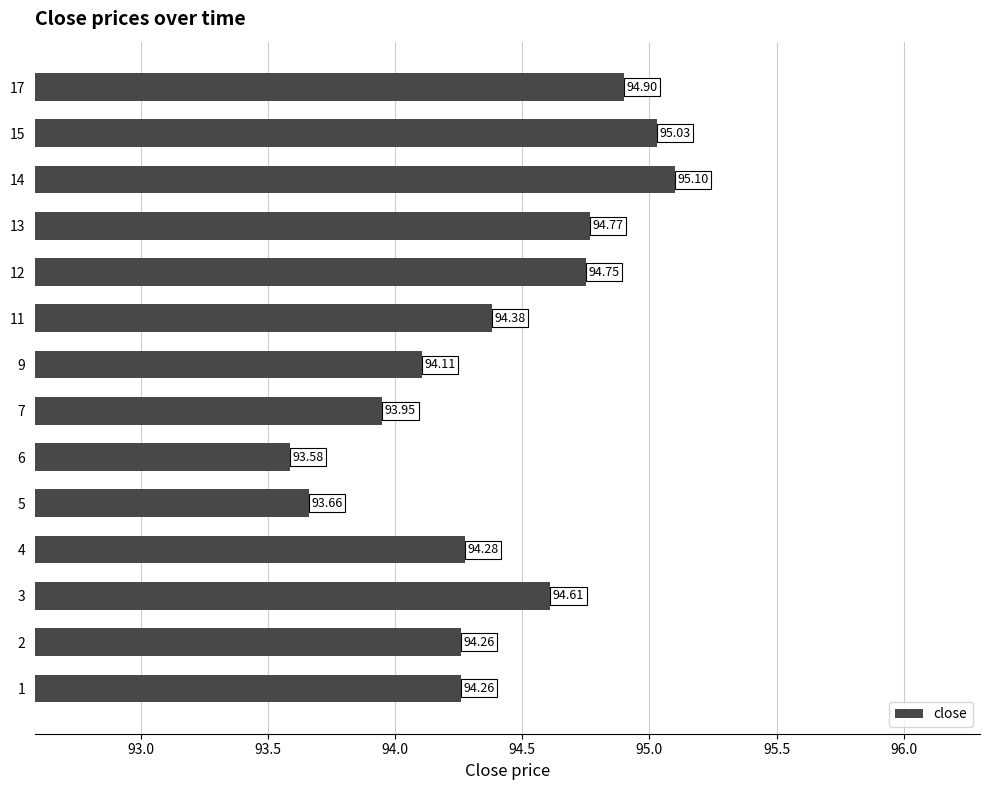

What is the difference between the values at 7 and 5?

0.3